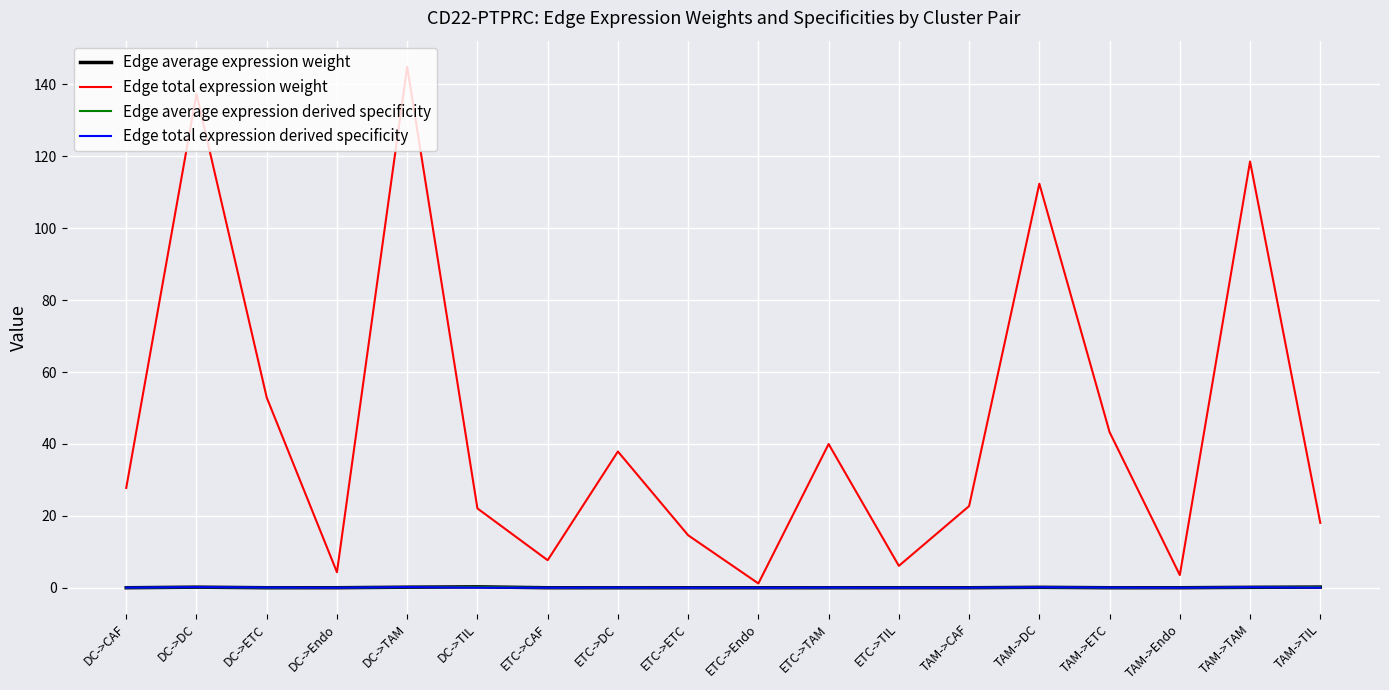

True or false: Edge total expression weight has more than 2 points higher than both neighbors.

True